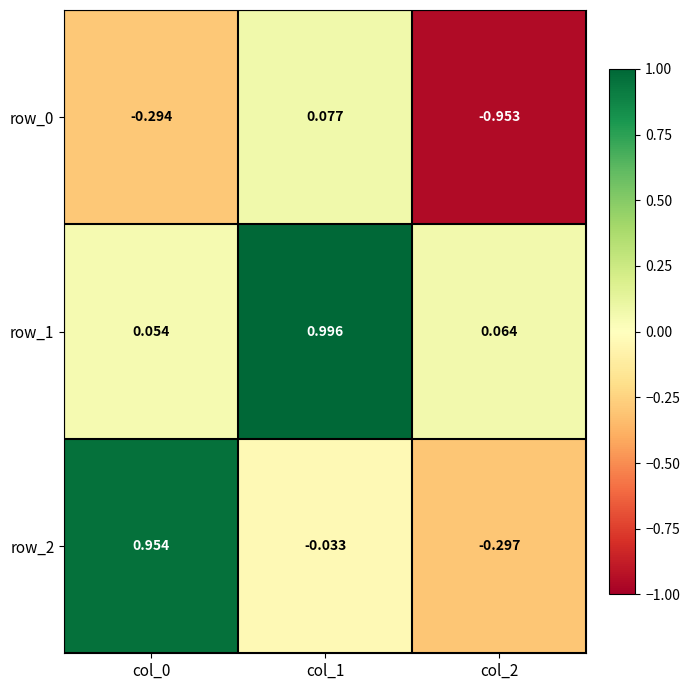

Is the value of row_0 at col_0 greater than the value of row_2 at col_2?

Yes